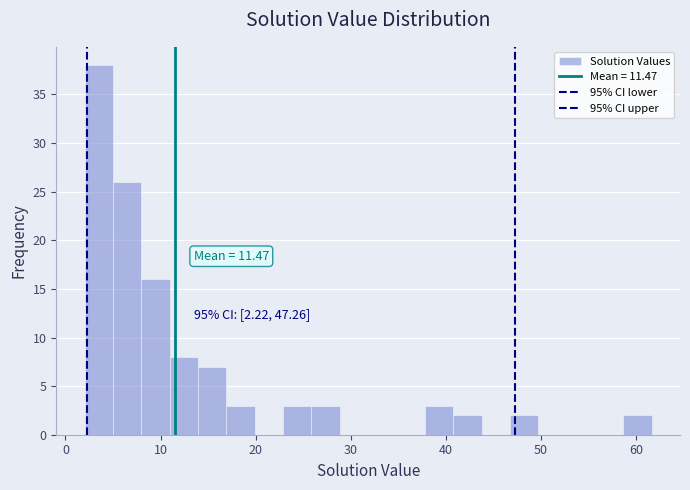

Read against the x-axis, roughly where is the centre of the tallest bar?

4